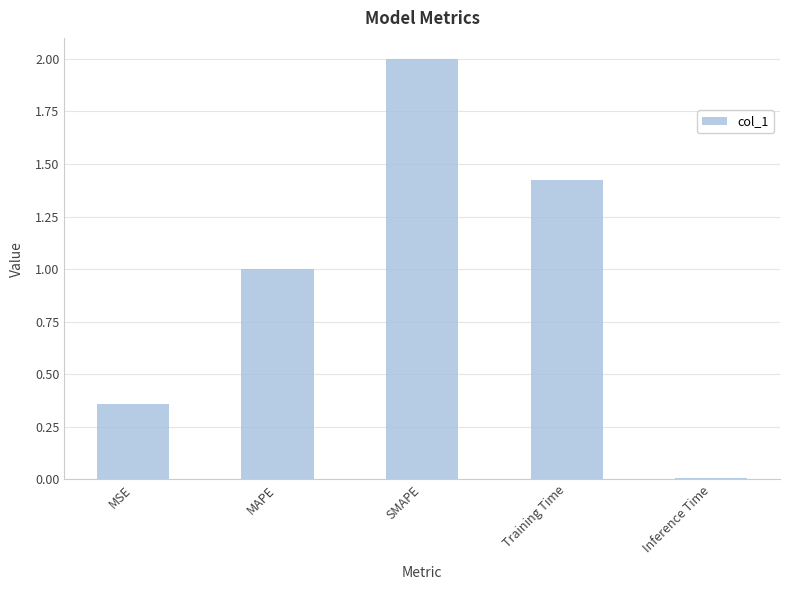

Where is the data nearest to the value 1?

MAPE